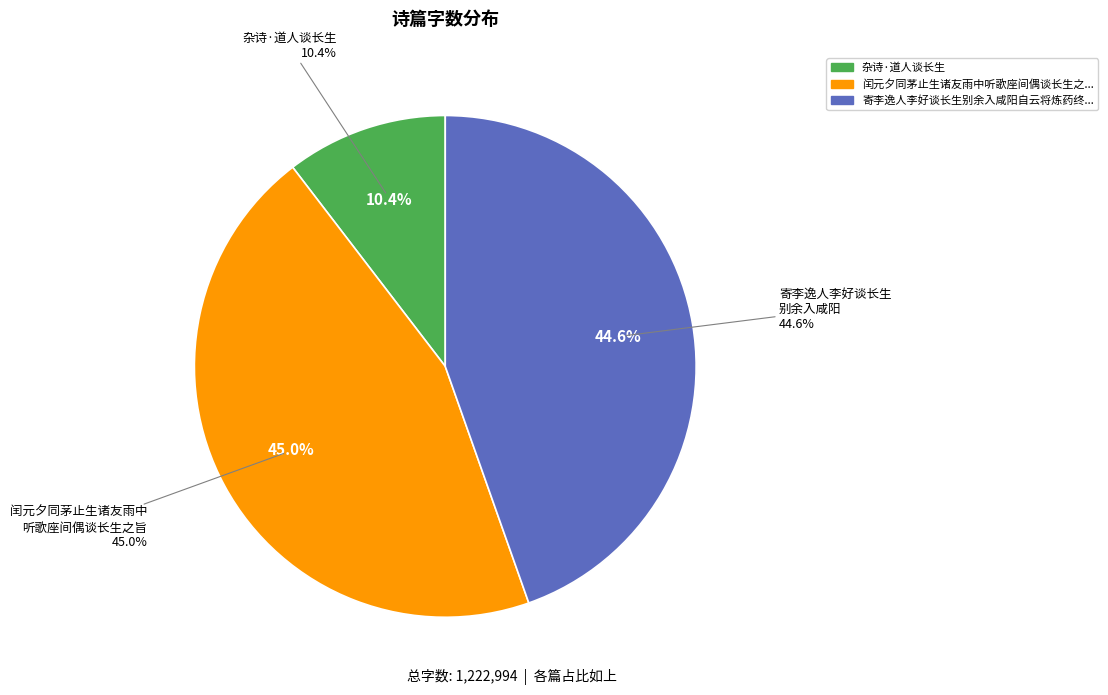

Is there any slice that represents more than half of the pie?

No